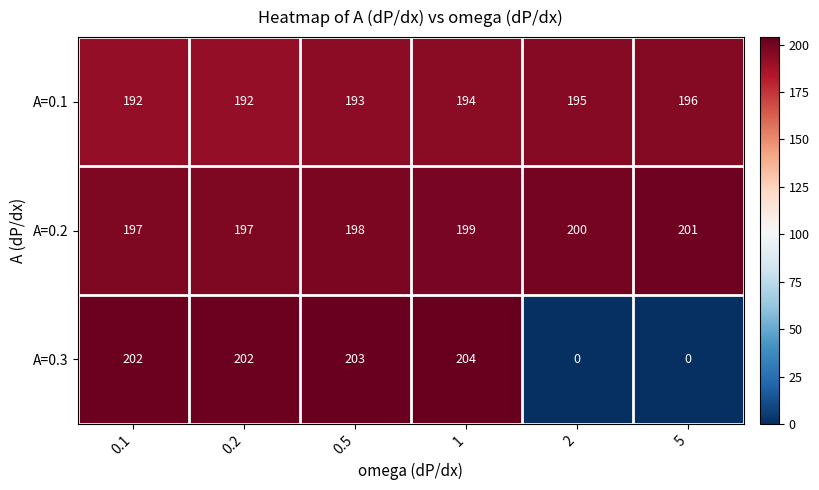

Which series has the largest range (max minus min)?

A=0.3